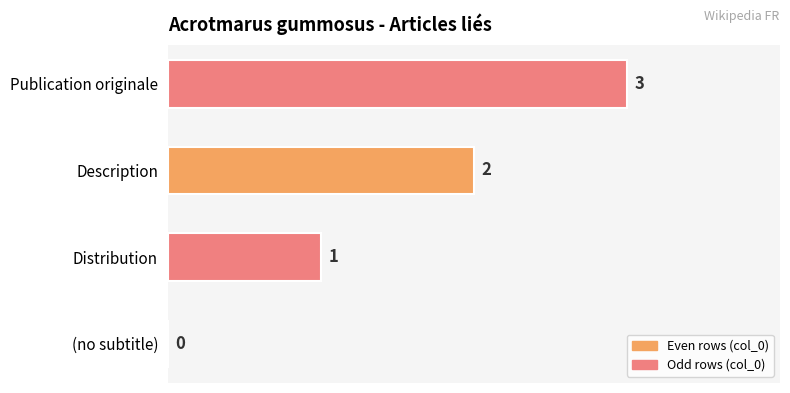

What is the ratio of the value at Publication originale to the value at Distribution?

3.0